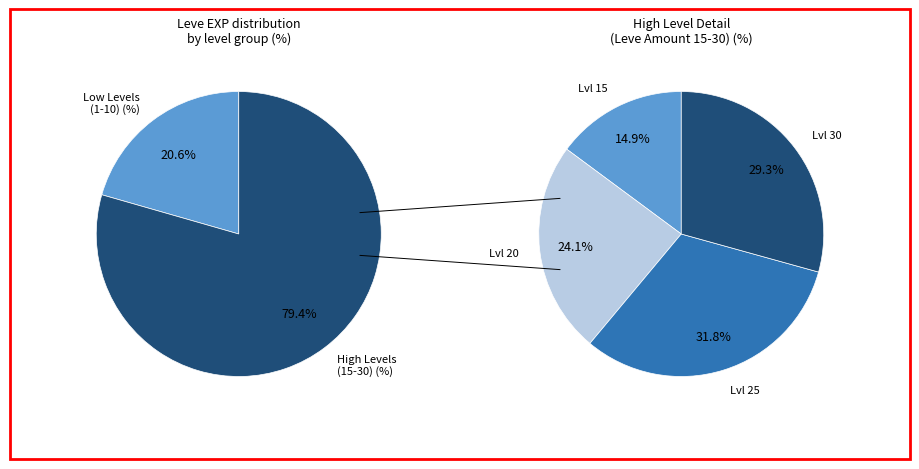

True or false: 15 accounts for 18% of the total.

False